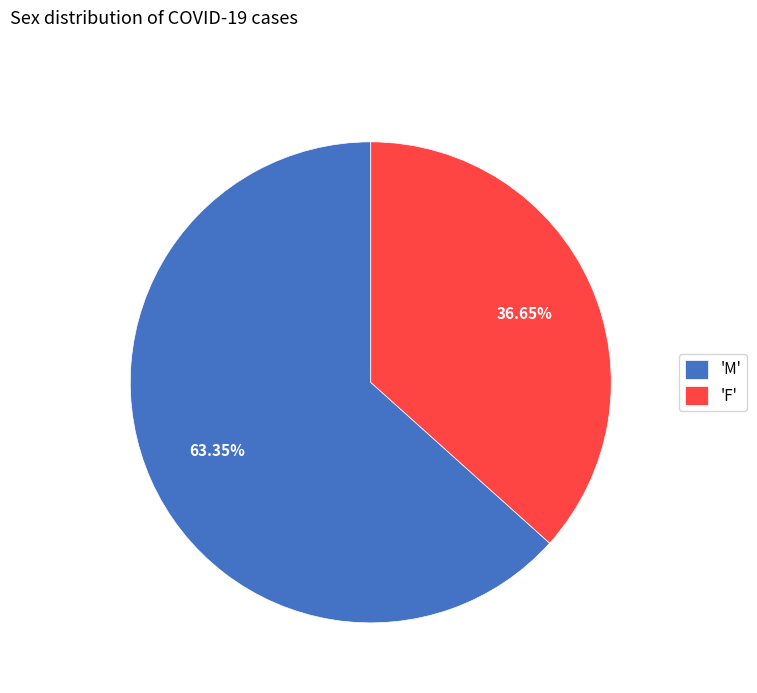

Is the sum of 'M' and 'F' greater than half?

Yes